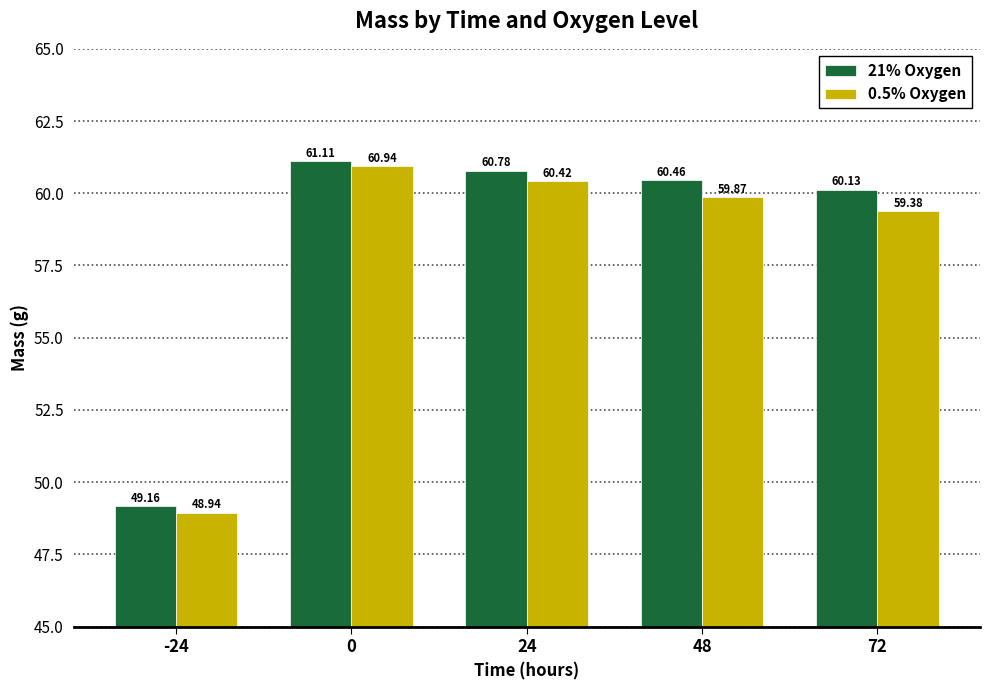

Count the number of categories in the chart.

5